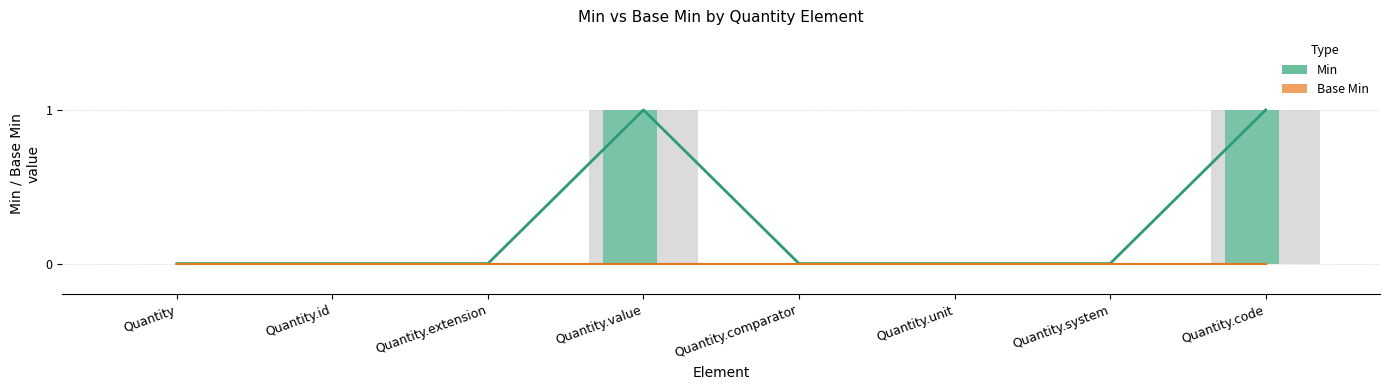

Is the value of Min at Quantity.id greater than the value of Base Min at Quantity.system?

No